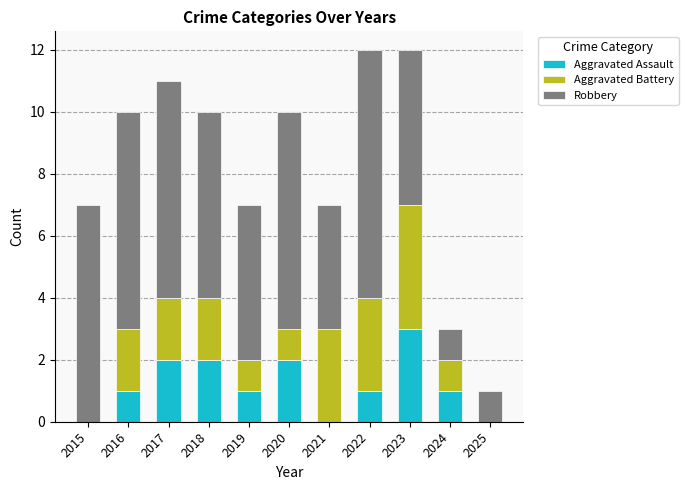

What is the sum of the Aggravated Assault values at 2024 and 2018?

3